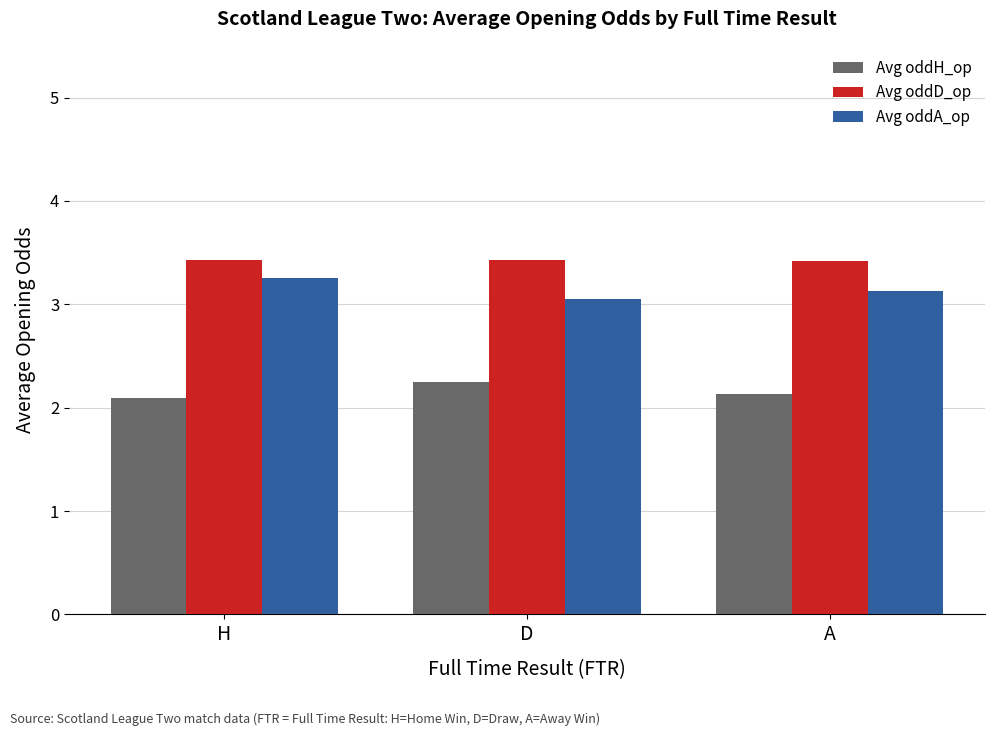

What is the total value across all series at H?

8.8